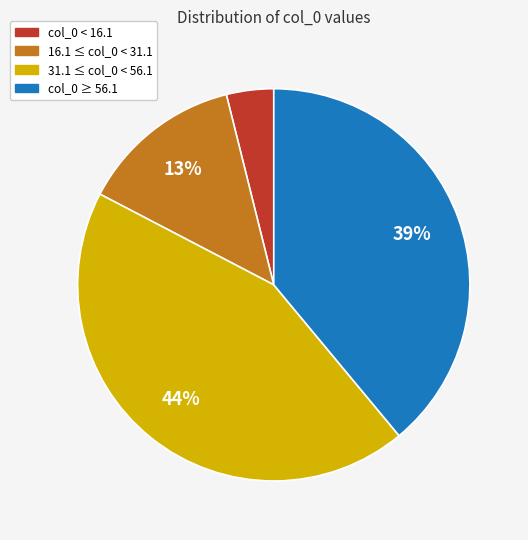

Does any single category account for the majority?

No